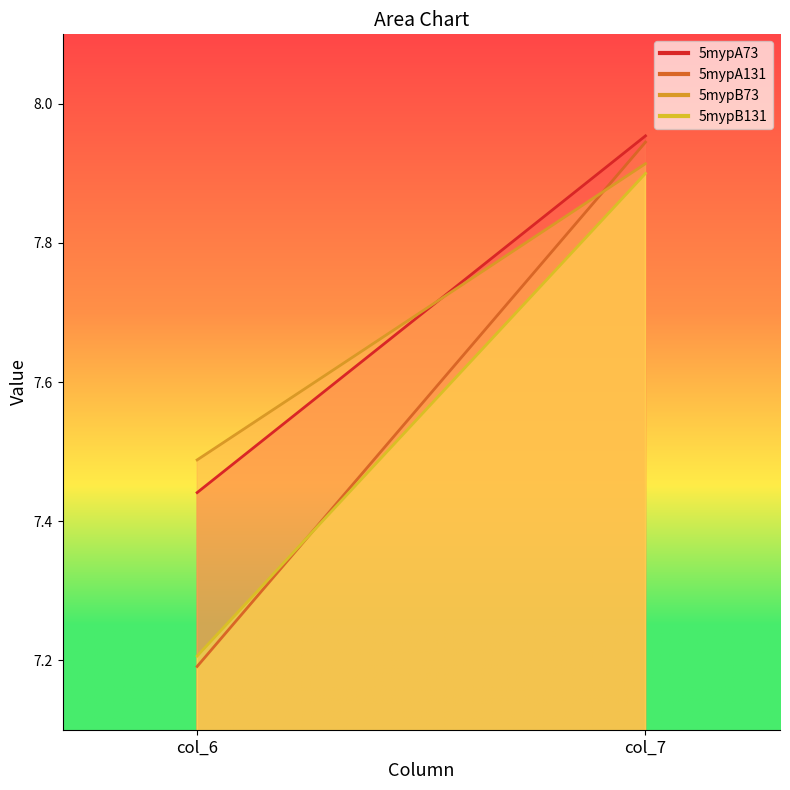

The value of 5mypB73 at col_7 is 12.1. True or false?

False